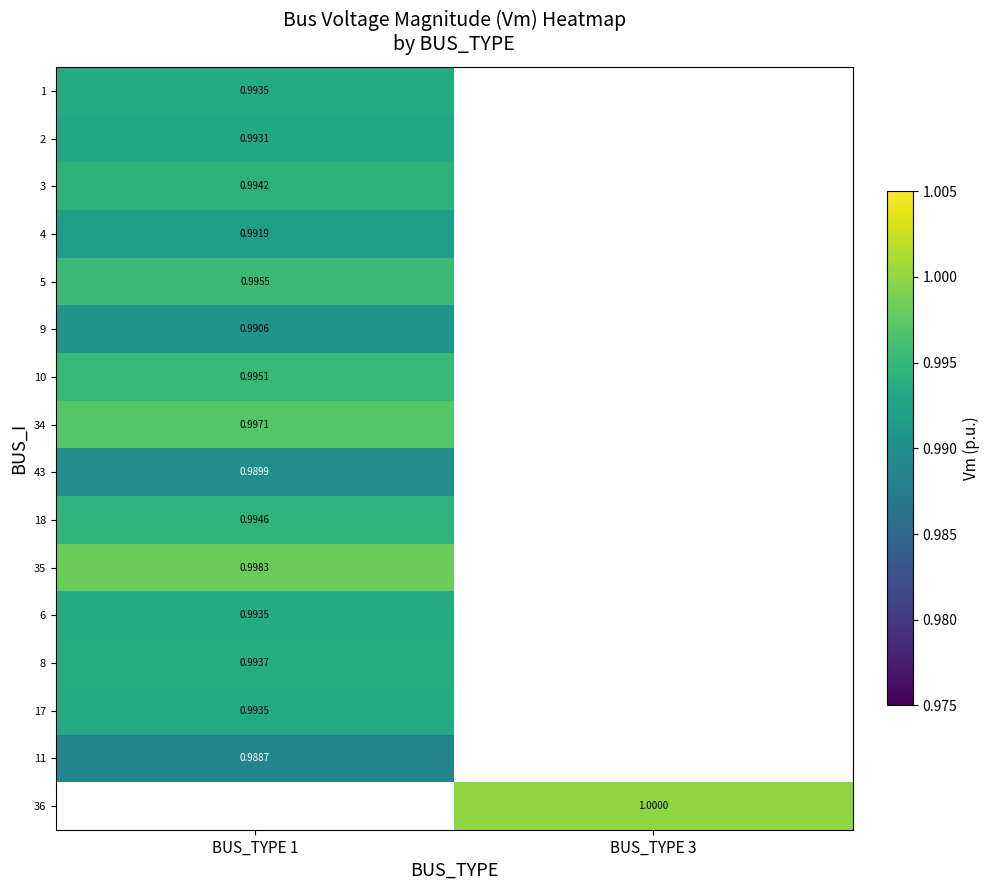

At how many categories does at least one series exceed 0?

2